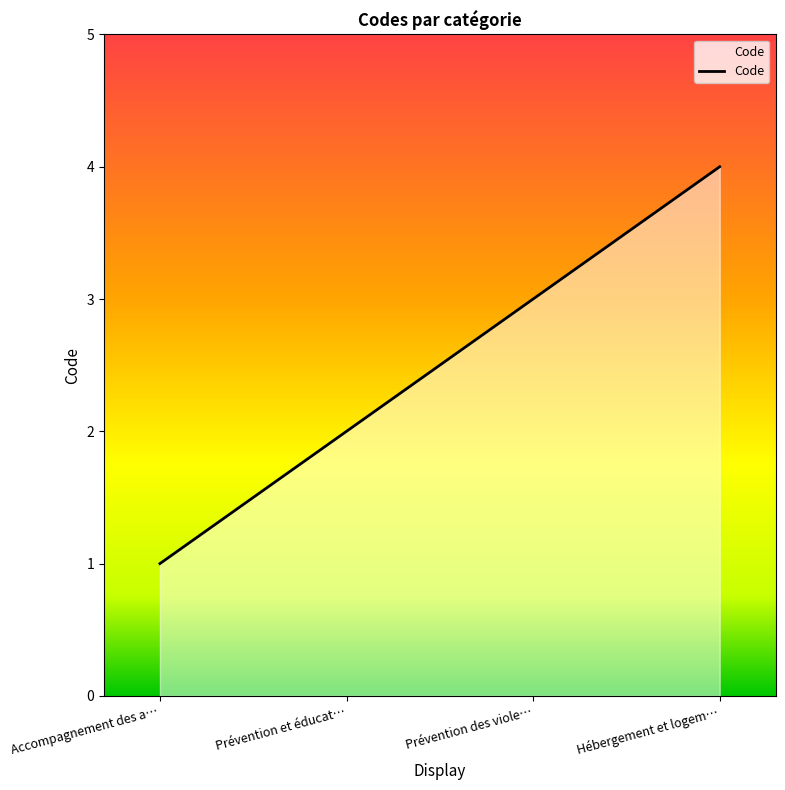

What is the greatest value displayed?

4